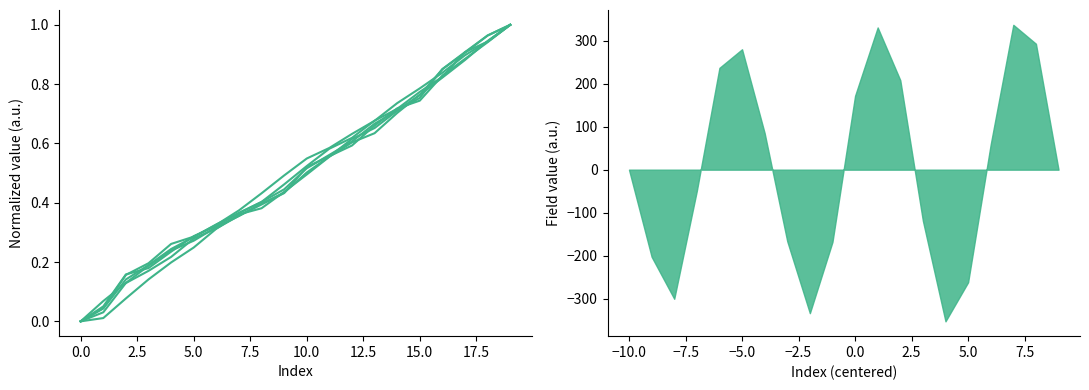

Is it true that row_4 equals 0.5 at 10?

True